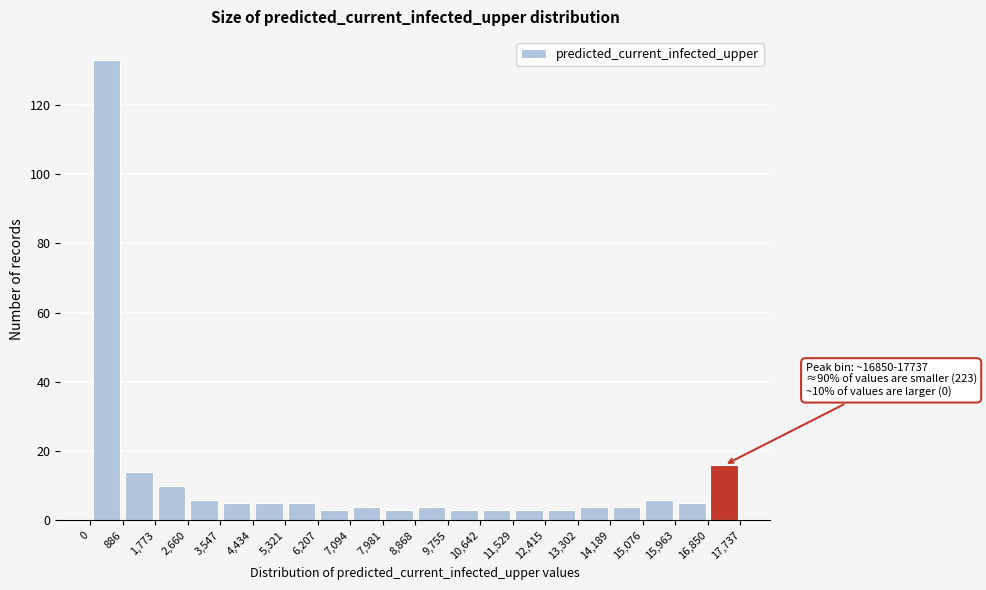

Over which range of the x-axis is the bar tallest?

0 to 886